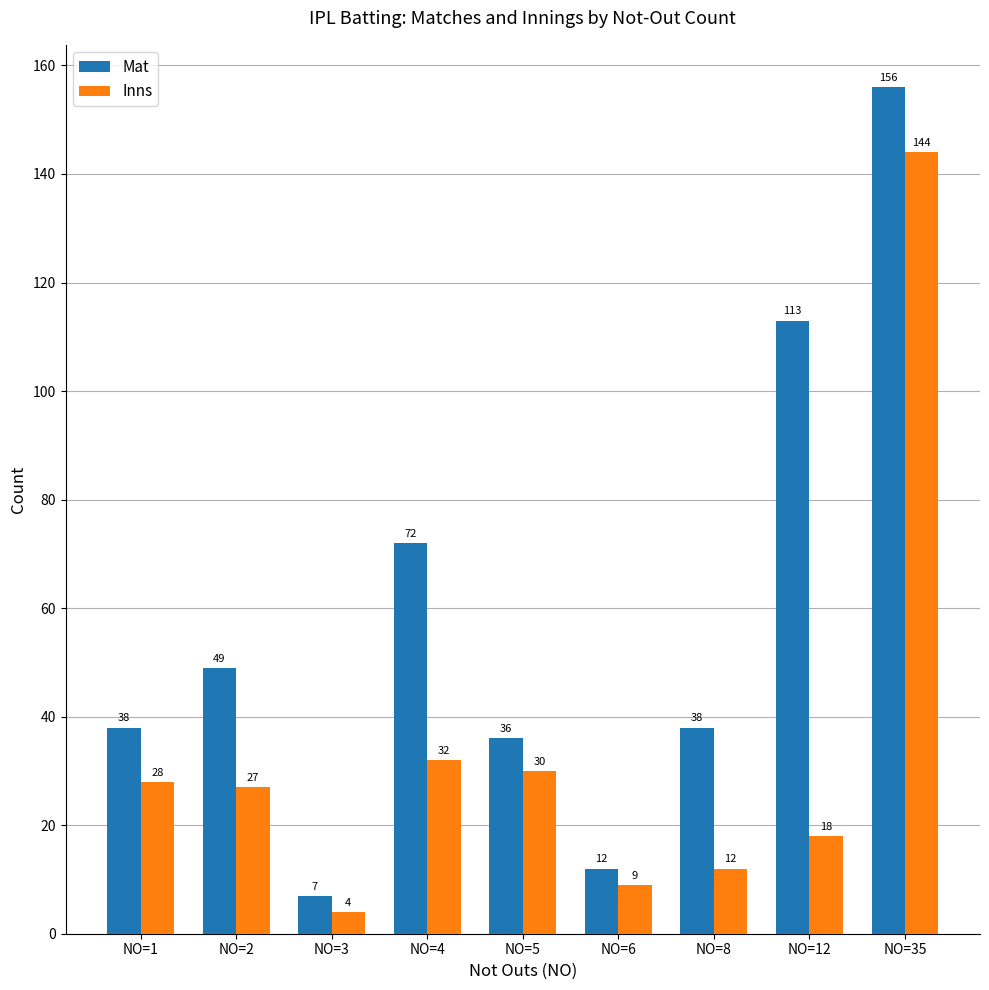

Which series changed the most between NO=12 and NO=35?

Inns